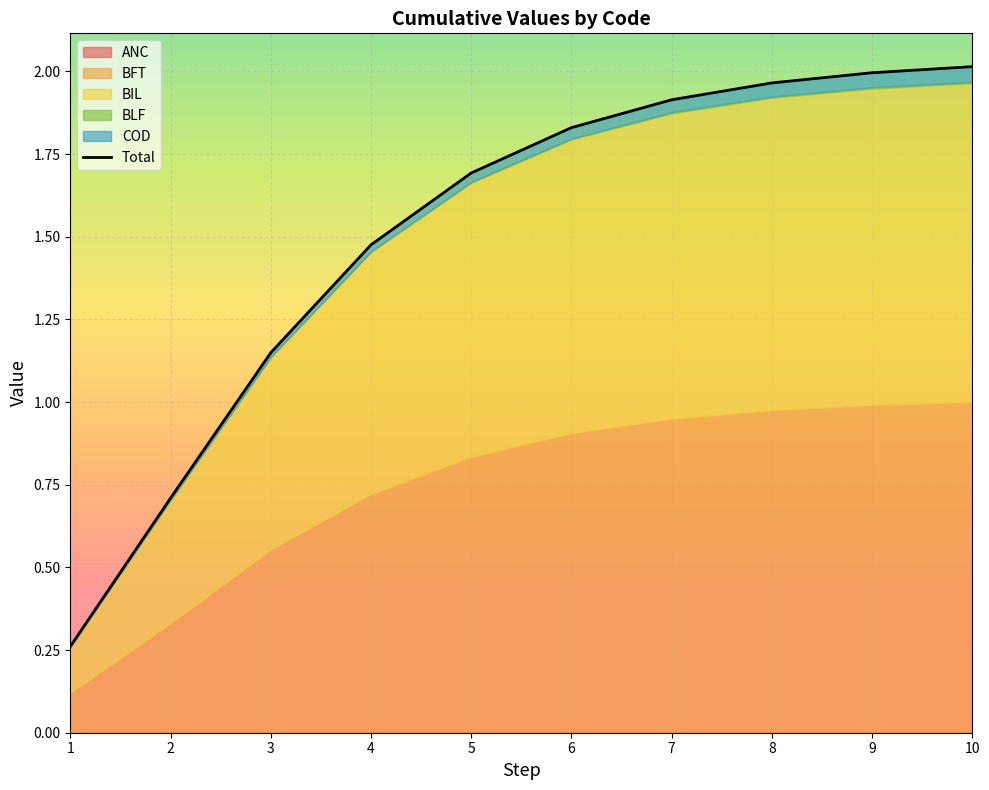

Is it true that the value at 10 is 0.8?

False